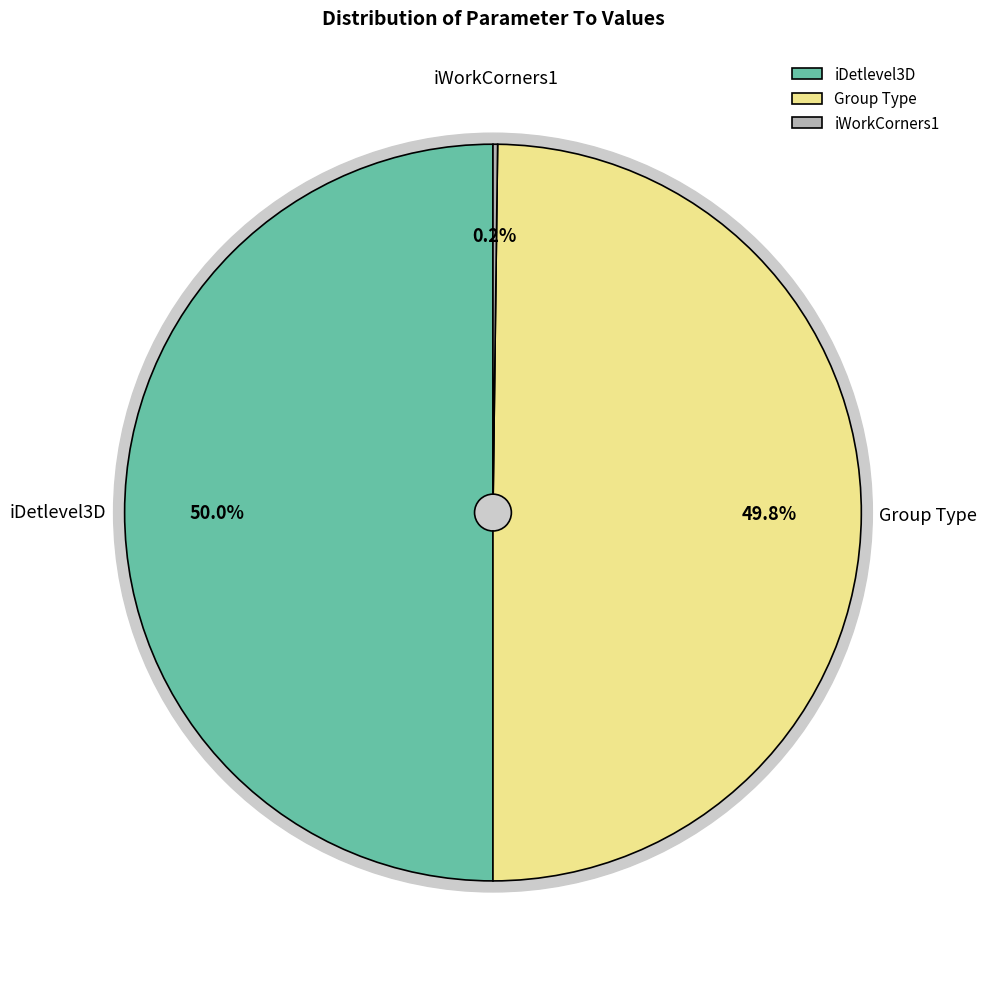

Is it true that iWorkCorners1 is 0% of the pie?

True